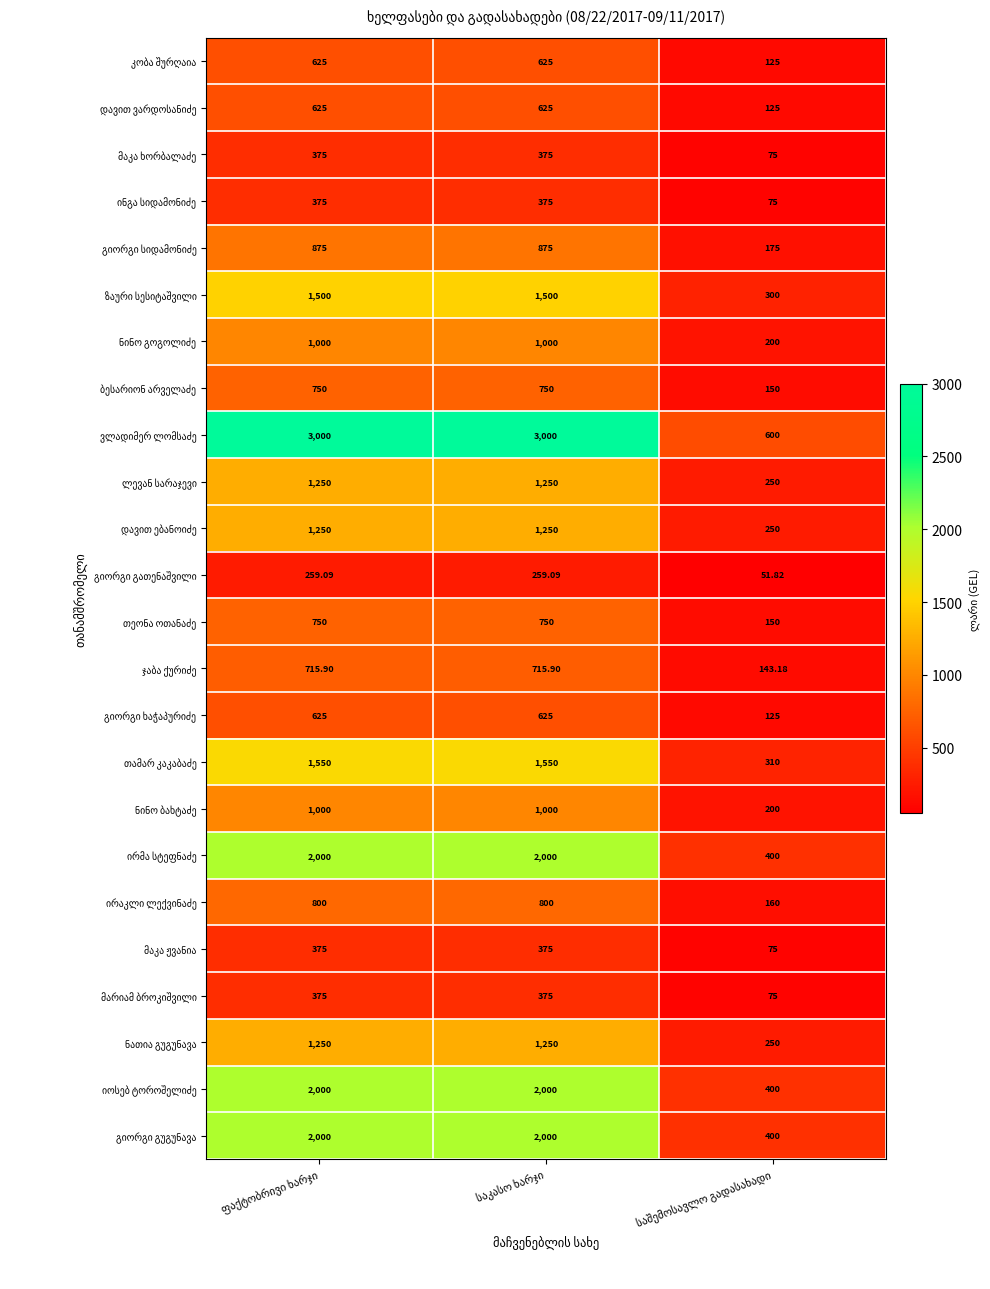

Count the number of data series in this chart.

24